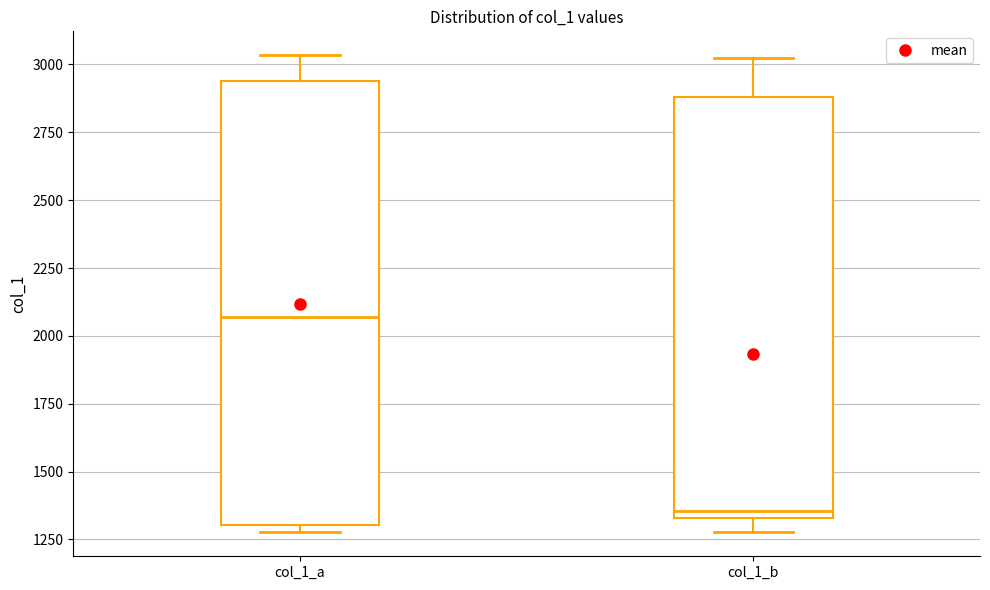

Which box's median line is the highest?

col_1_a